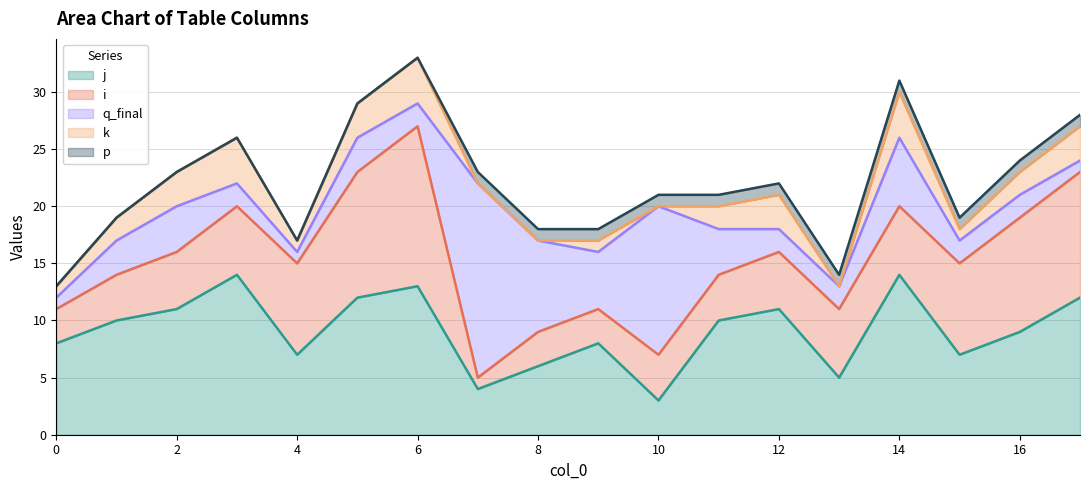

What is the total value across all series at 16?

24